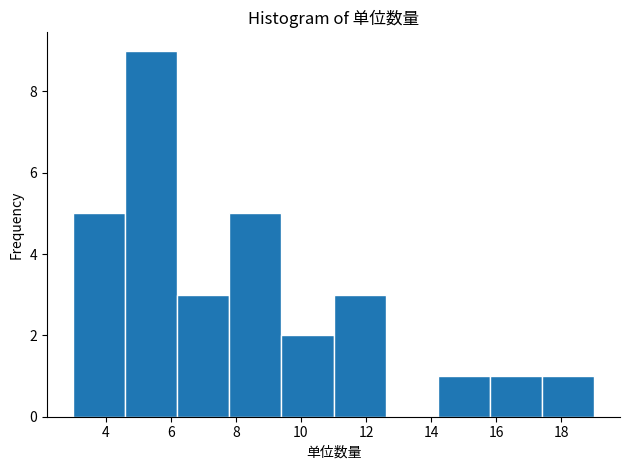

Reading left to right, list every bar in this chart as the range it spans on the x-axis followed by its height. The values are not printed on the chart, so give them approximately, as read against the axis.

3.0 to 4.6: 5
4.6 to 6.2: 9
6.2 to 7.8: 3
7.8 to 9.4: 5
9.4 to 11.0: 2
11.0 to 12.6: 3
12.6 to 14.2: 0
14.2 to 15.8: 1
15.8 to 17.4: 1
17.4 to 19.0: 1